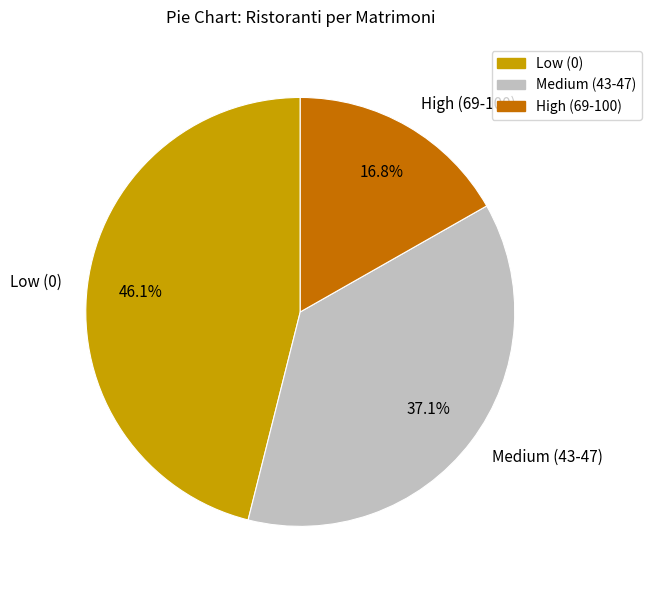

Which has a higher value, High (69-100) or Low (0)?

Low (0)